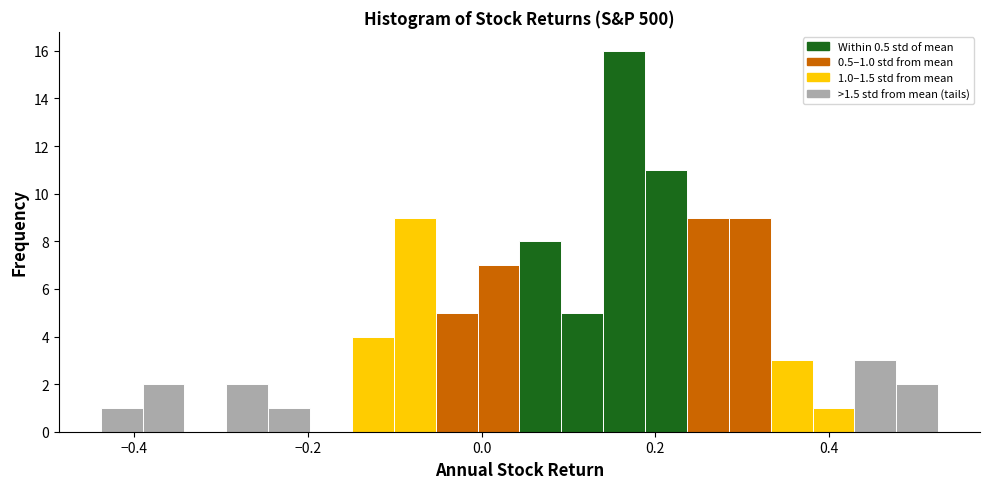

Around what value on the x-axis is the tallest bar? Give the approximate position of its centre, as read against the axis.

0.16